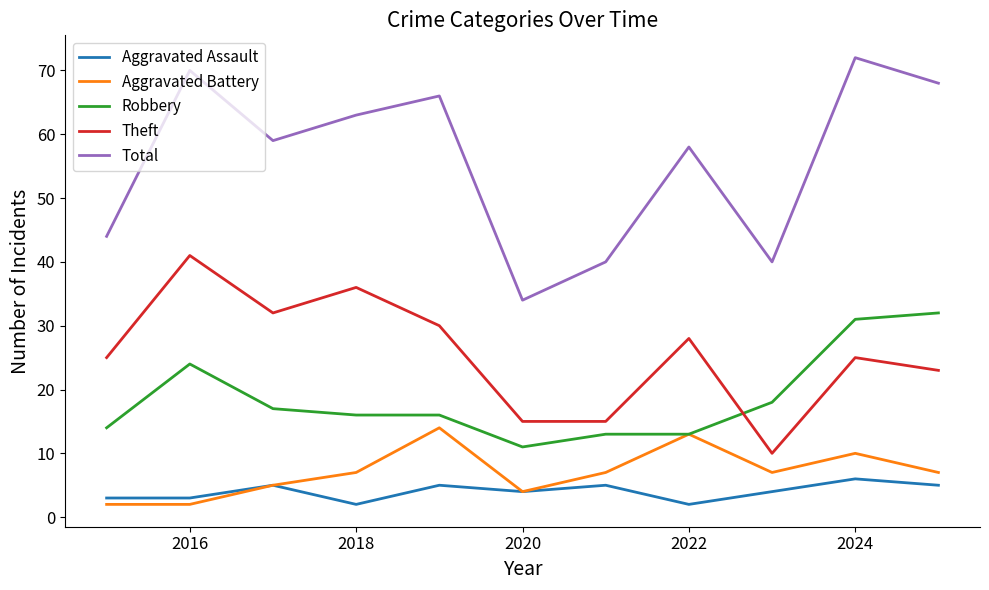

Which series has the widest spread of values?

Total